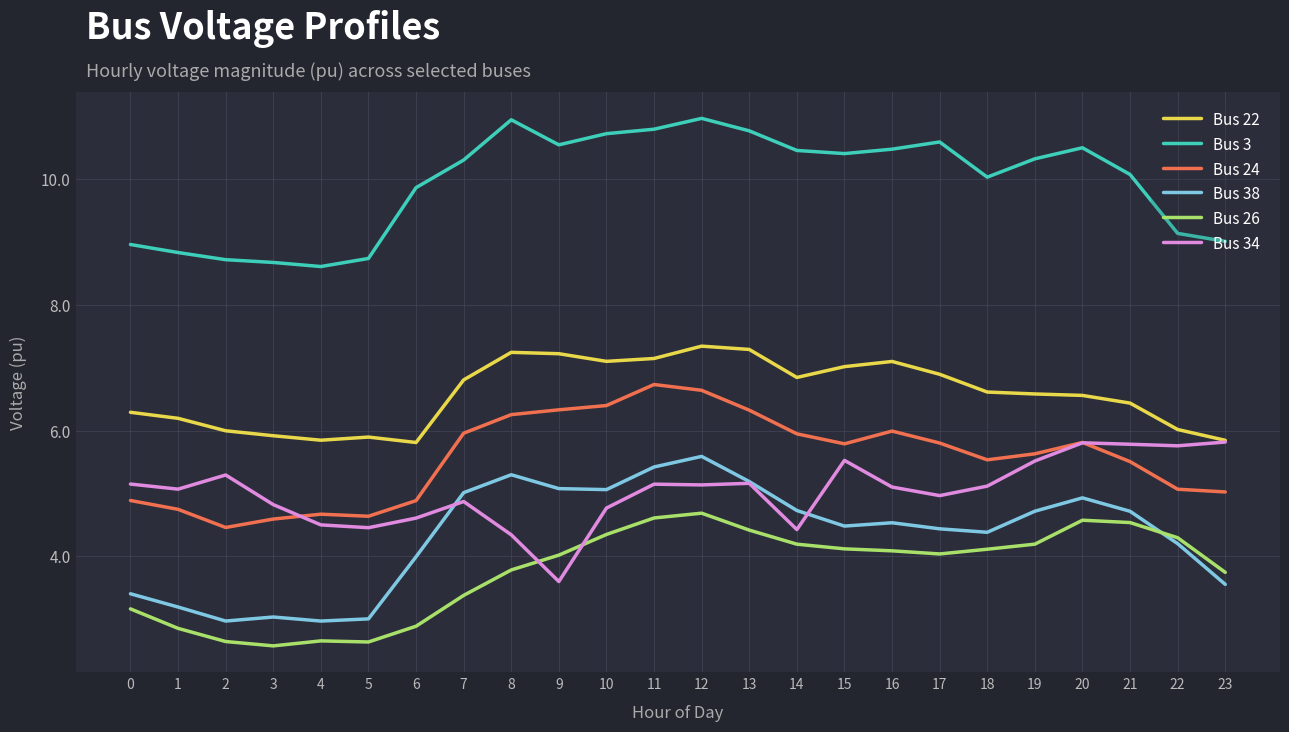

True or false: Bus 26 and Bus 24 cross at least once.

False